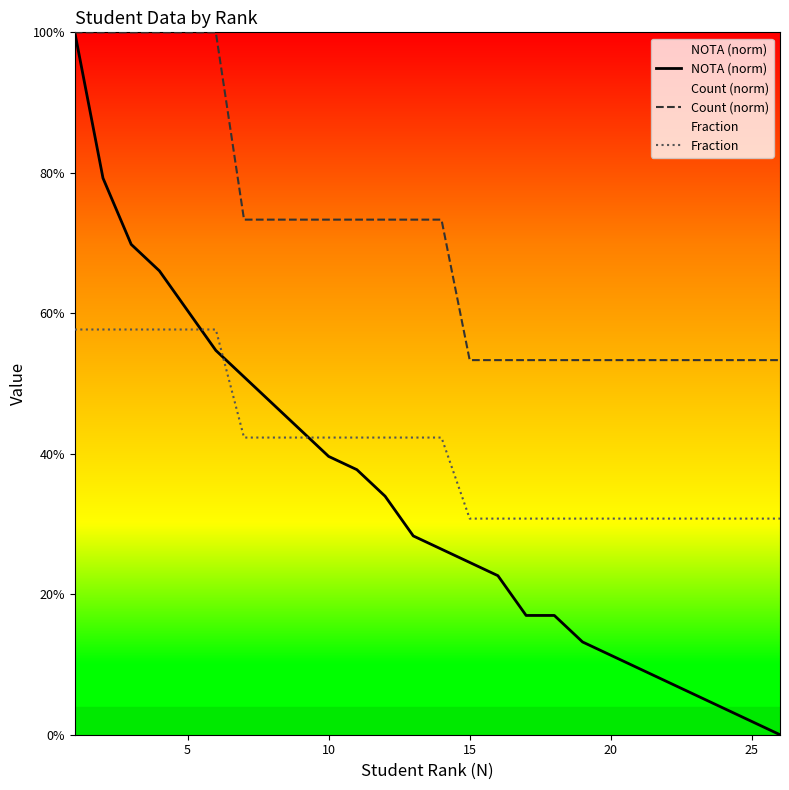

Is it true that Fraction equals 0.6 at 5?

True